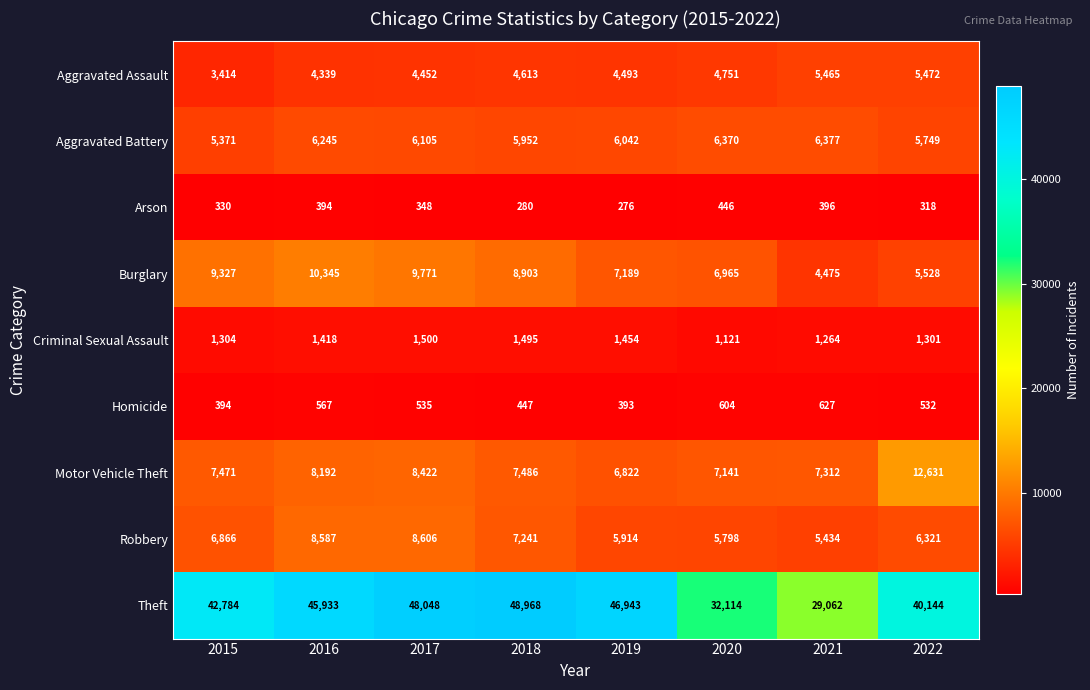

List the series in order of their peak value, lowest first.

Arson, Homicide, Criminal Sexual Assault, Aggravated Assault, Aggravated Battery, Robbery, Burglary, Motor Vehicle Theft, Theft